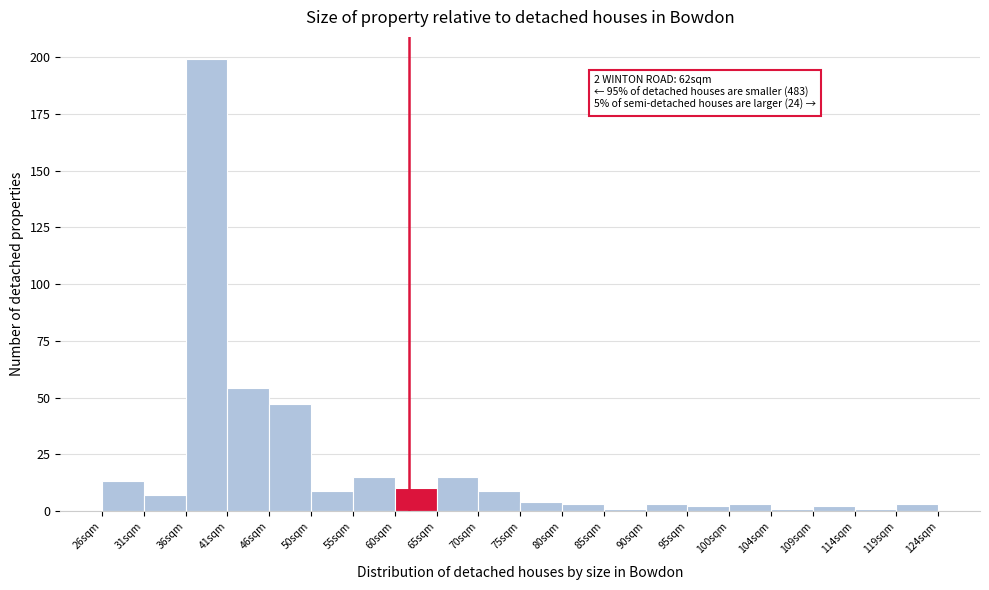

Which range on the x-axis has the tallest bar?

35.8 to 40.7